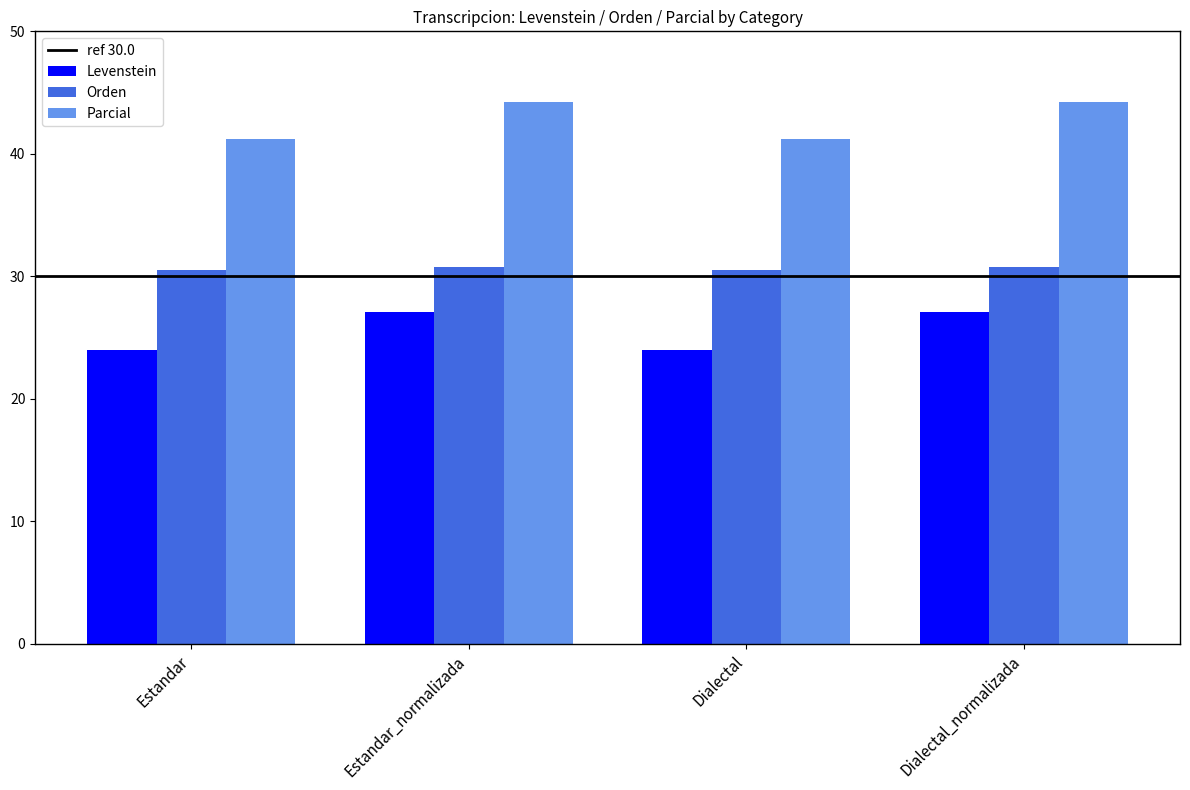

How many groups of bars are there?

4